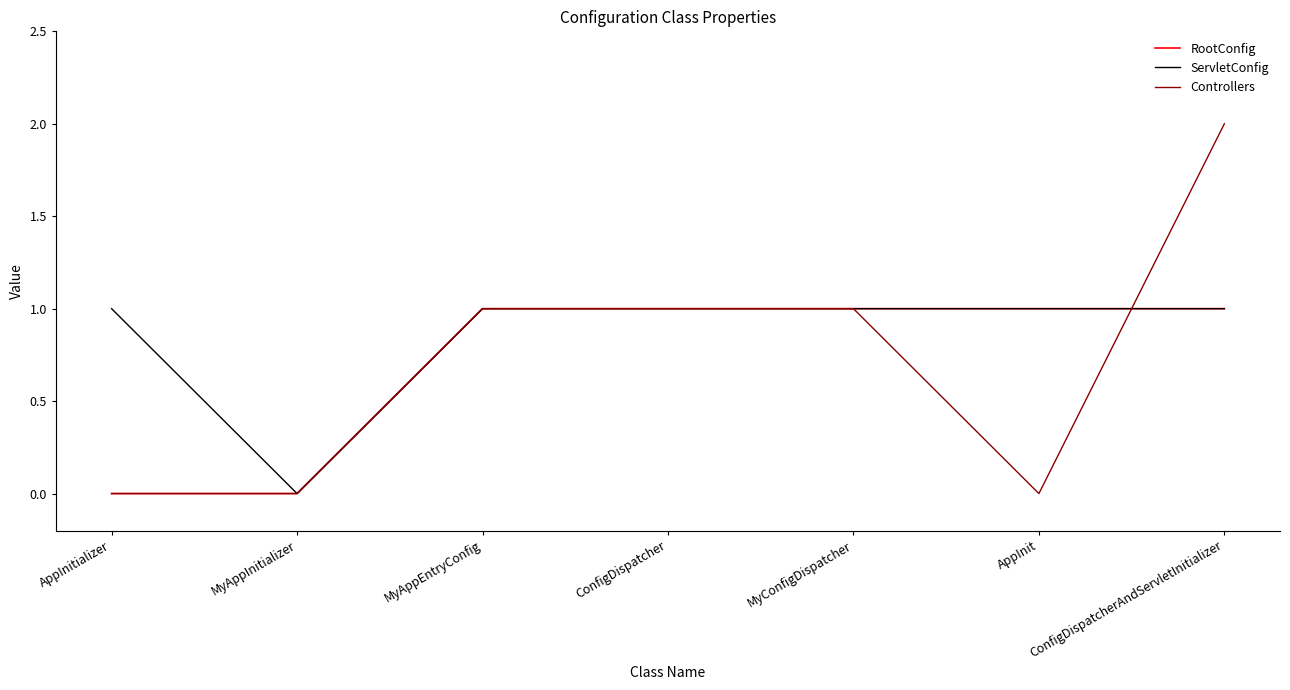

Reading left to right, what are all the values shown in this chart?

RootConfig: AppInitializer=0	MyAppInitializer=0	MyAppEntryConfig=1	ConfigDispatcher=1	MyConfigDispatcher=1	AppInit=1	ConfigDispatcherAndServletInitializer=1
ServletConfig: AppInitializer=1	MyAppInitializer=0	MyAppEntryConfig=1	ConfigDispatcher=1	MyConfigDispatcher=1	AppInit=1	ConfigDispatcherAndServletInitializer=1
Controllers: AppInitializer=0	MyAppInitializer=0	MyAppEntryConfig=1	ConfigDispatcher=1	MyConfigDispatcher=1	AppInit=0	ConfigDispatcherAndServletInitializer=2